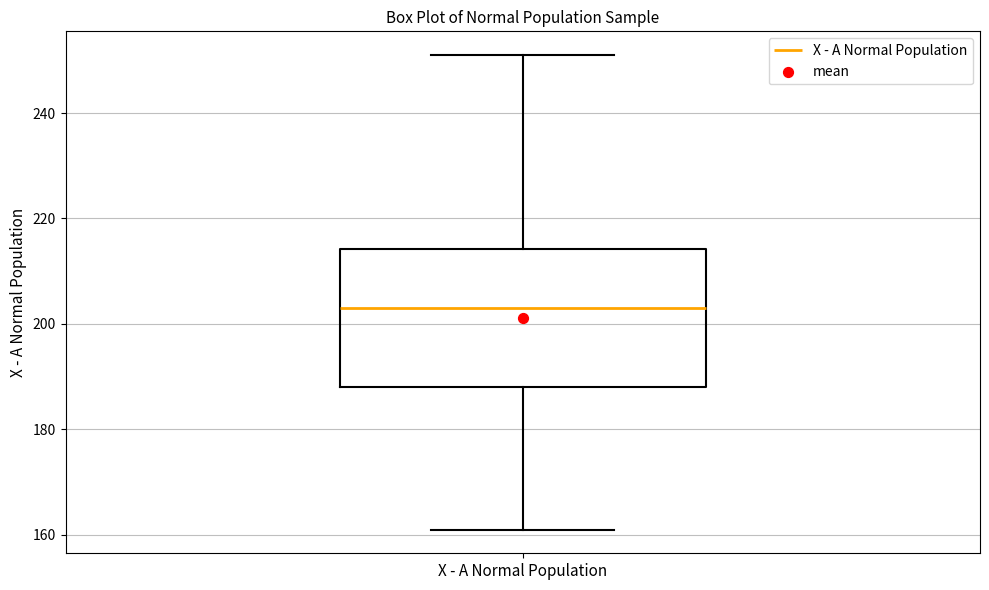

Read this box plot against the y-axis: the position of the median line, the range covered by the box, and the ends of both whiskers. The values are not printed on the chart, so give them approximately, as read against the axis.

median 204, box 188 to 214, whiskers 162 to 252